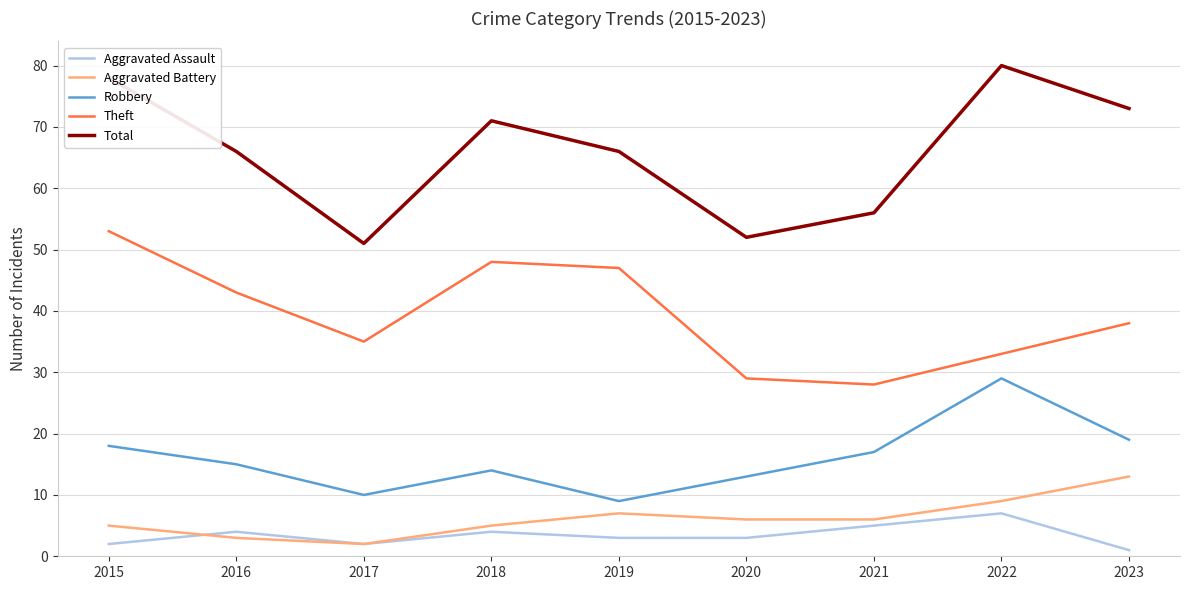

What is the difference between the Total values at 2016 and 2022?

14